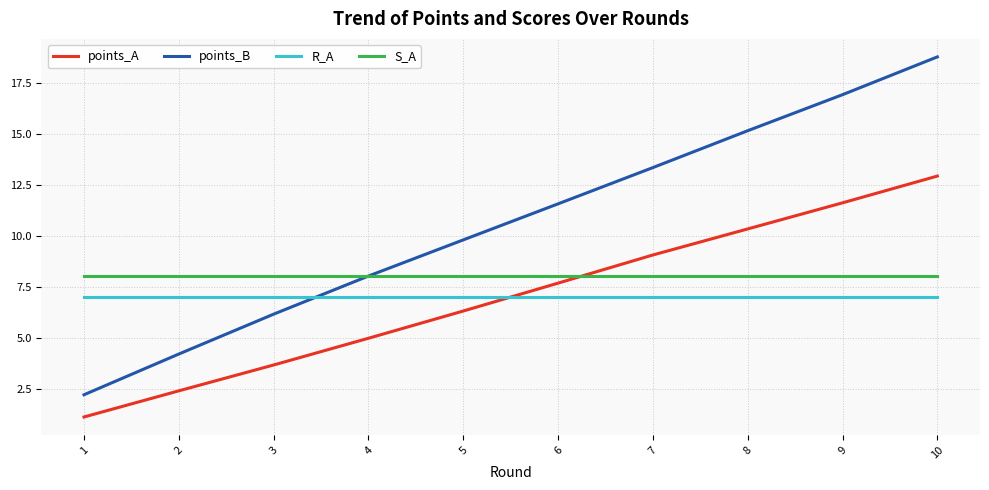

How many lines are shown in the chart?

4